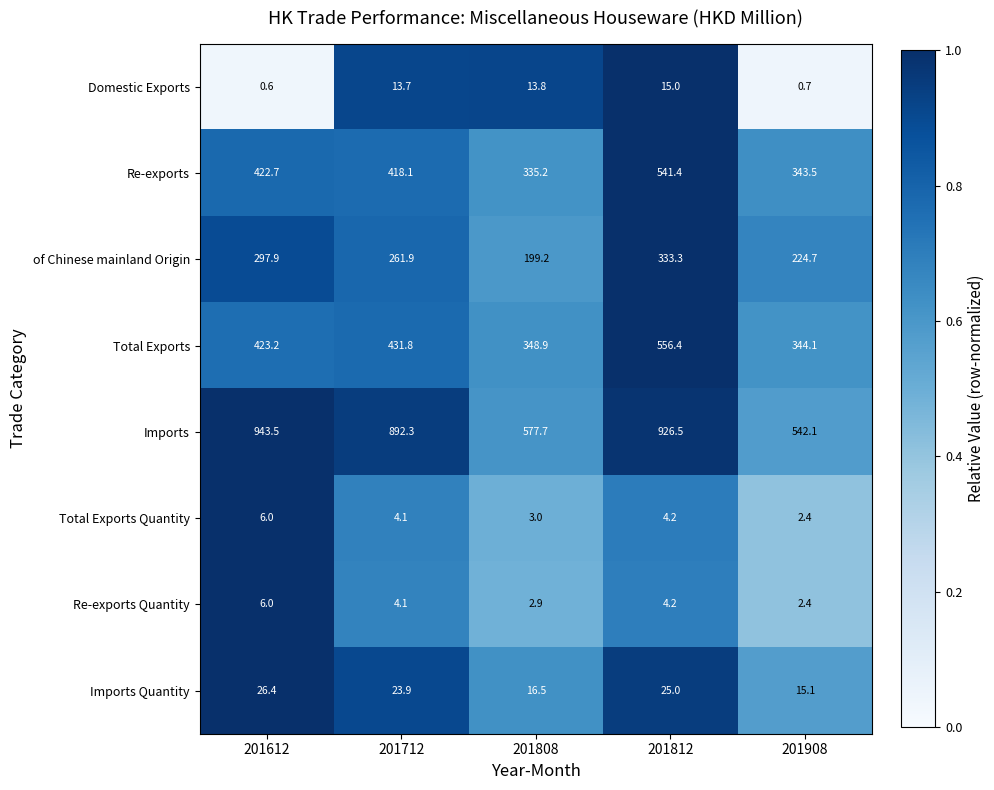

Which series has the largest total across all categories?

Imports